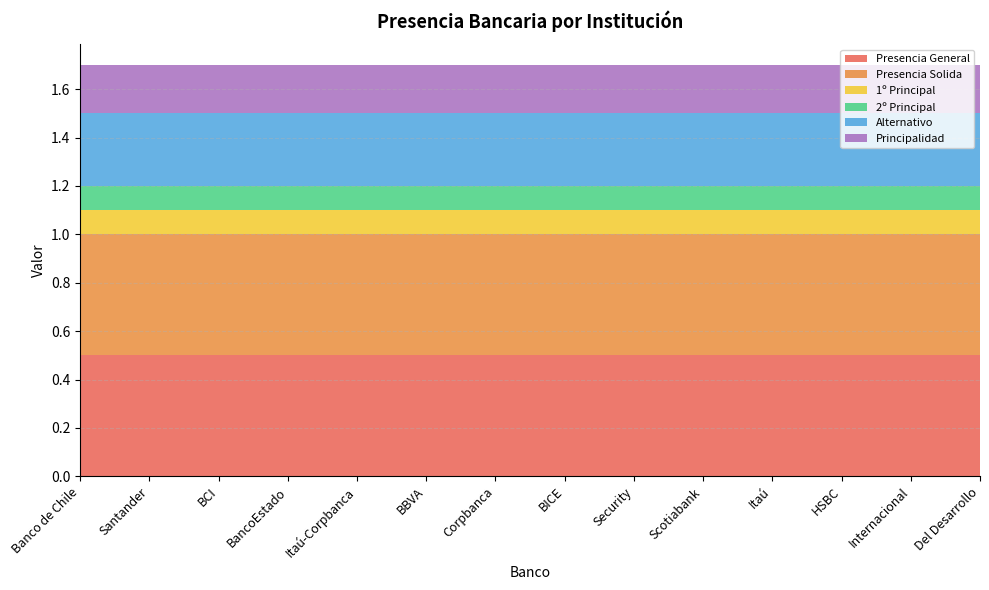

Reading left to right, list all the values displayed in this chart.

Presencia General: Banco de Chile=0.5	Santander=0.5	BCI=0.5	BancoEstado=0.5	Itaú-Corpbanca=0.5	BBVA=0.5	Corpbanca=0.5	BICE=0.5	Security=0.5	Scotiabank=0.5	Itaú=0.5	HSBC=0.5	Internacional=0.5	Del Desarrollo=0.5
Presencia Solida: Banco de Chile=0.5	Santander=0.5	BCI=0.5	BancoEstado=0.5	Itaú-Corpbanca=0.5	BBVA=0.5	Corpbanca=0.5	BICE=0.5	Security=0.5	Scotiabank=0.5	Itaú=0.5	HSBC=0.5	Internacional=0.5	Del Desarrollo=0.5
1º Principal: Banco de Chile=0.1	Santander=0.1	BCI=0.1	BancoEstado=0.1	Itaú-Corpbanca=0.1	BBVA=0.1	Corpbanca=0.1	BICE=0.1	Security=0.1	Scotiabank=0.1	Itaú=0.1	HSBC=0.1	Internacional=0.1	Del Desarrollo=0.1
2º Principal: Banco de Chile=0.1	Santander=0.1	BCI=0.1	BancoEstado=0.1	Itaú-Corpbanca=0.1	BBVA=0.1	Corpbanca=0.1	BICE=0.1	Security=0.1	Scotiabank=0.1	Itaú=0.1	HSBC=0.1	Internacional=0.1	Del Desarrollo=0.1
Alternativo: Banco de Chile=0.3	Santander=0.3	BCI=0.3	BancoEstado=0.3	Itaú-Corpbanca=0.3	BBVA=0.3	Corpbanca=0.3	BICE=0.3	Security=0.3	Scotiabank=0.3	Itaú=0.3	HSBC=0.3	Internacional=0.3	Del Desarrollo=0.3
Principalidad: Banco de Chile=0.2	Santander=0.2	BCI=0.2	BancoEstado=0.2	Itaú-Corpbanca=0.2	BBVA=0.2	Corpbanca=0.2	BICE=0.2	Security=0.2	Scotiabank=0.2	Itaú=0.2	HSBC=0.2	Internacional=0.2	Del Desarrollo=0.2